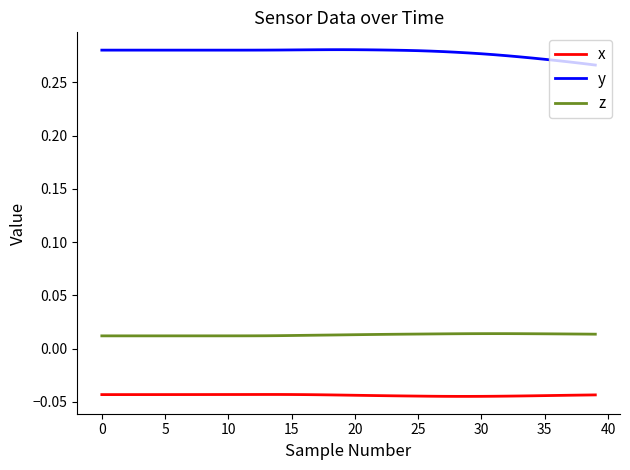

True or false: x and z intersect in this chart.

False